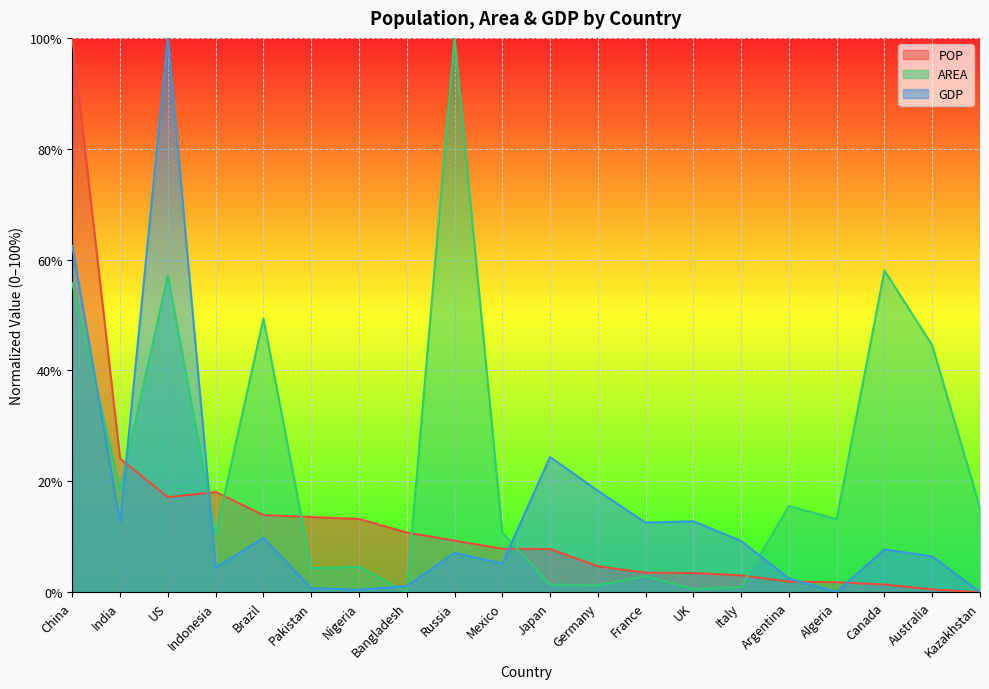

At which category does AREA reach its first local peak?

US